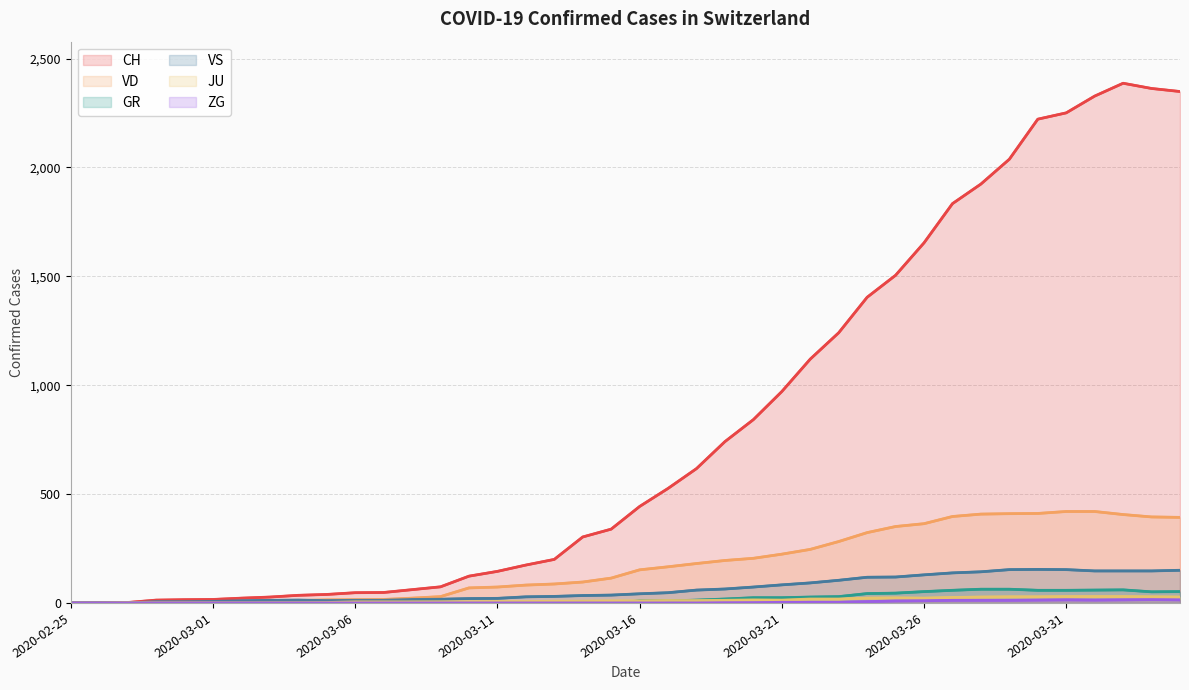

Where is the first local maximum for CH?

37